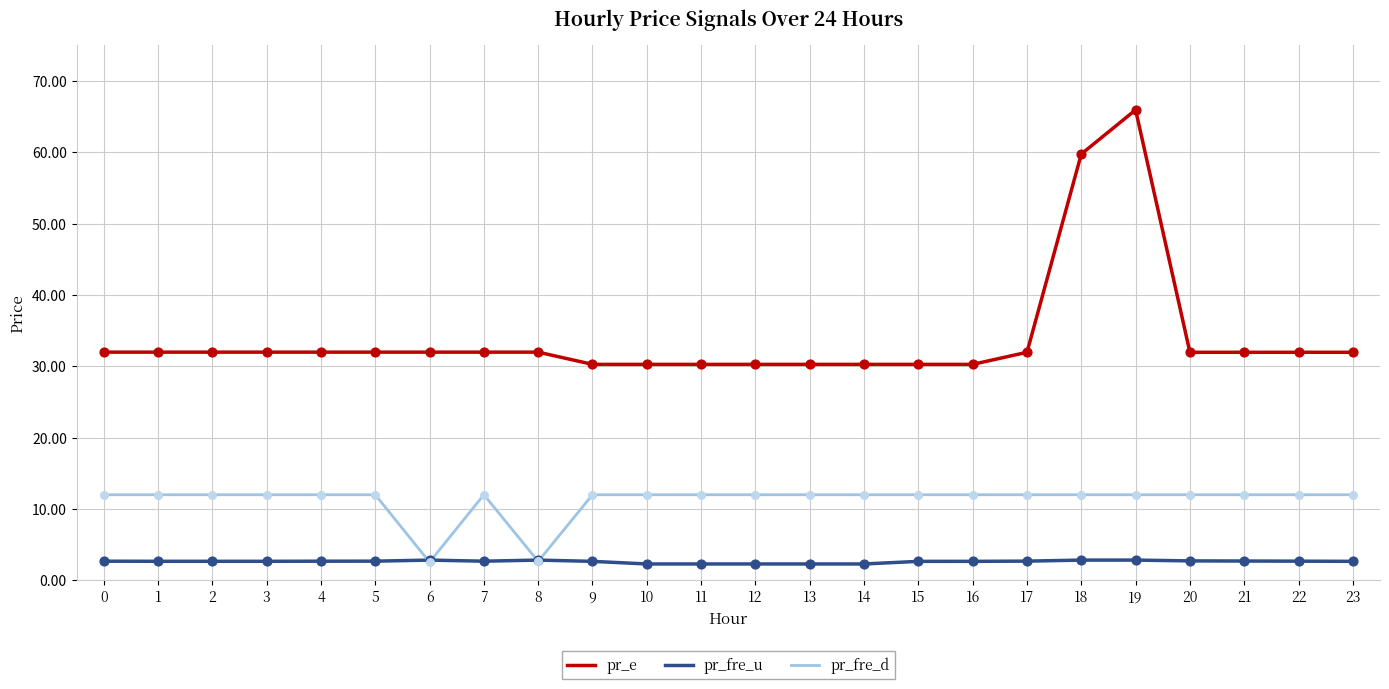

Is the value of pr_fre_d at 3 greater than the value of pr_fre_u at 13?

Yes